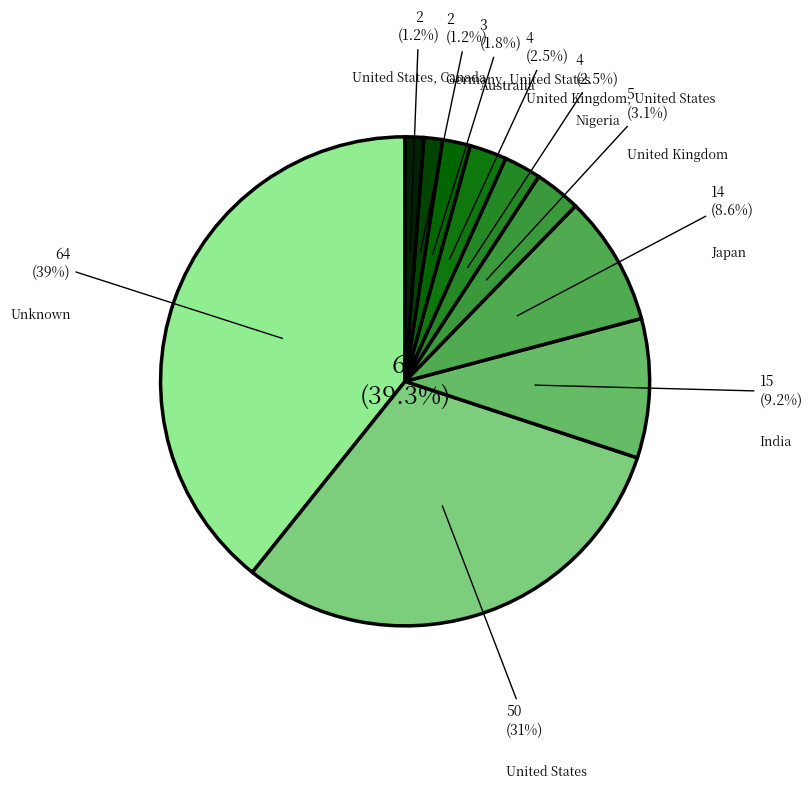

Which slice is the smallest?

Germany, United States